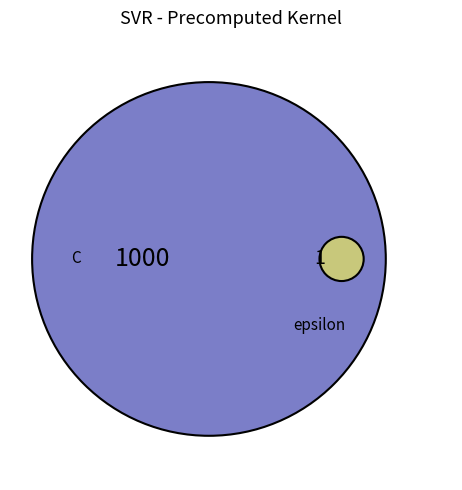

How many segments does this pie chart have?

2